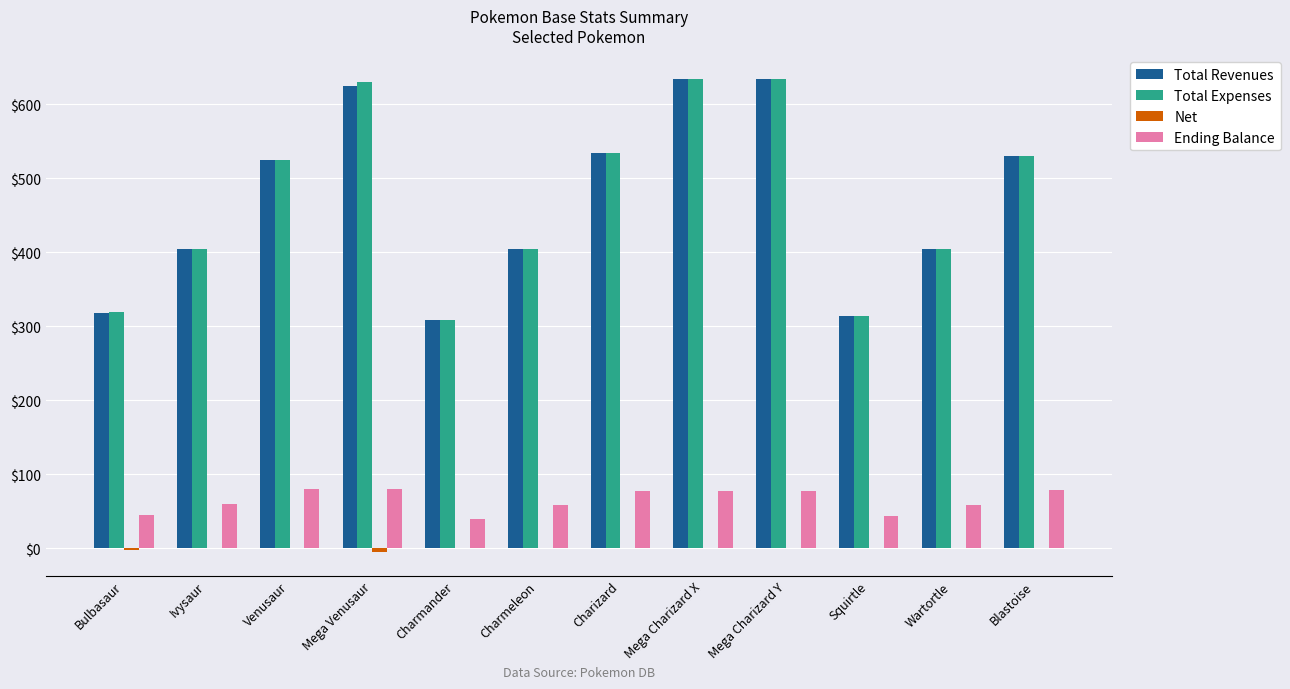

What is the sum of the Total Revenues values at Venusaur and Squirtle?

839